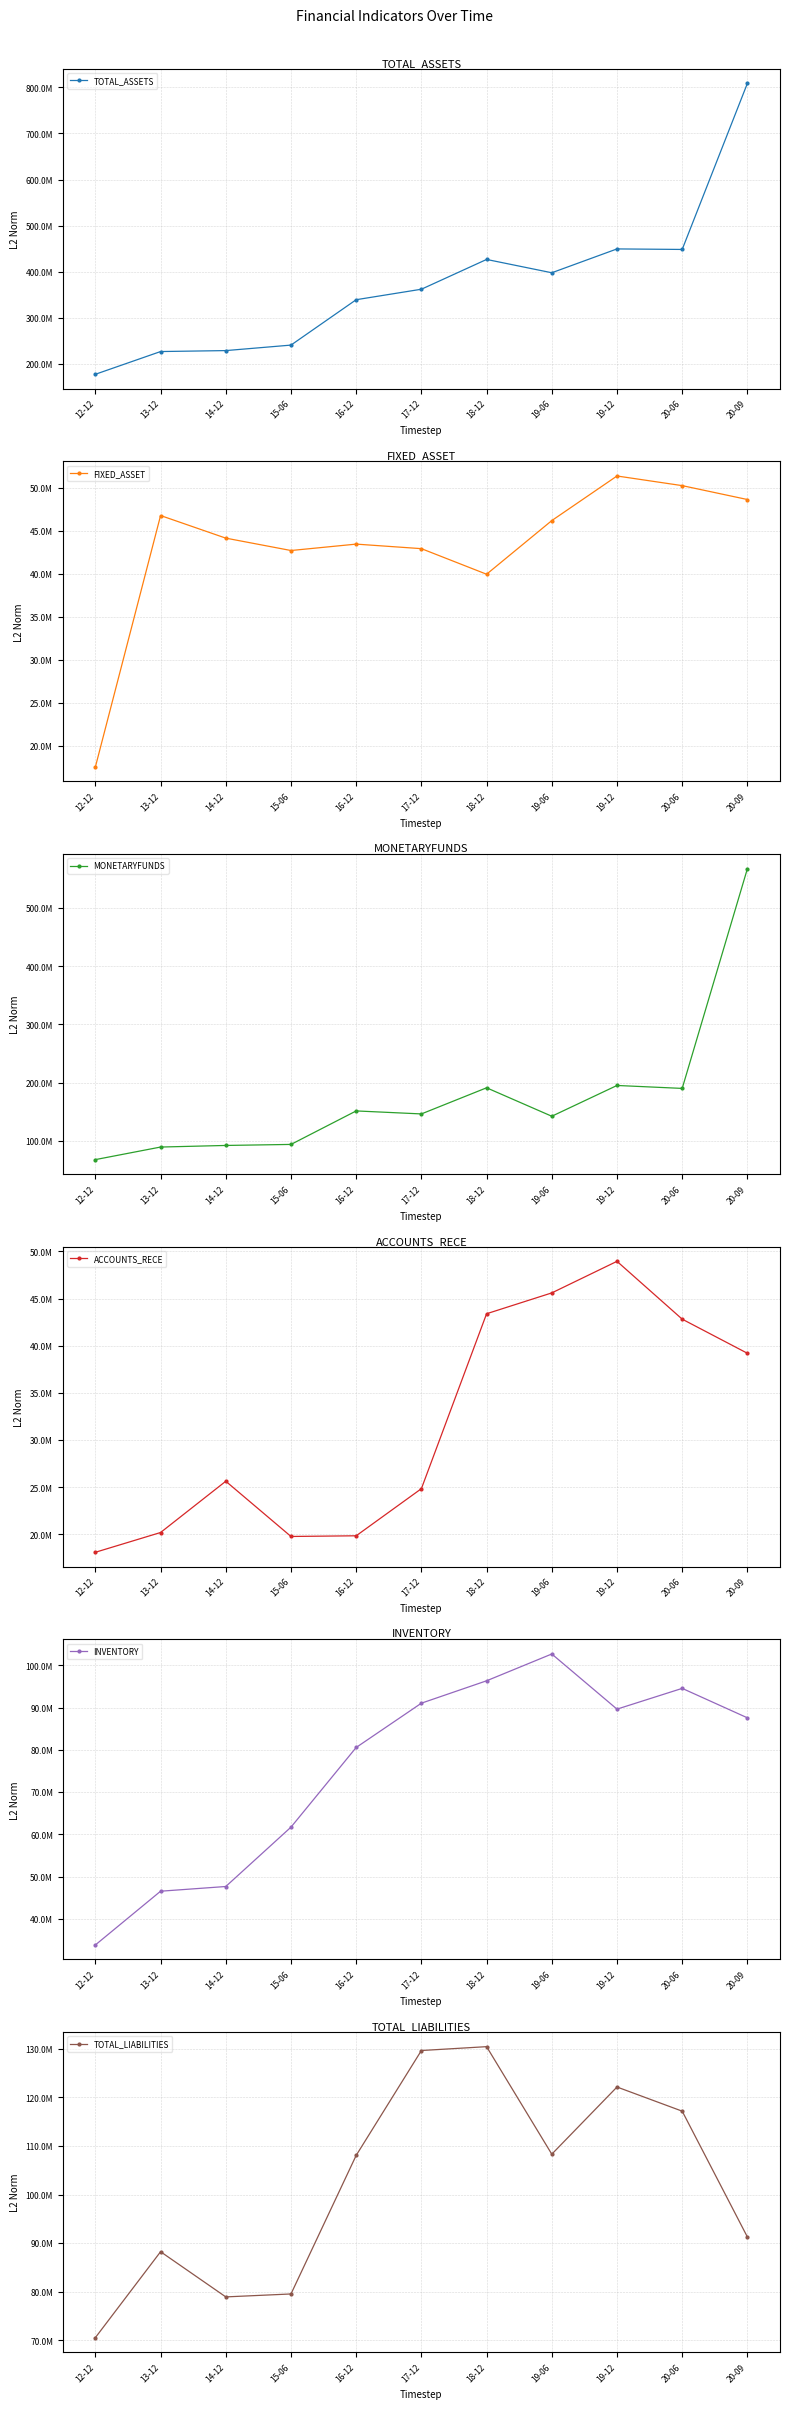

The INVENTORY series shows 17975097.4 at 15-06. True or false?

False